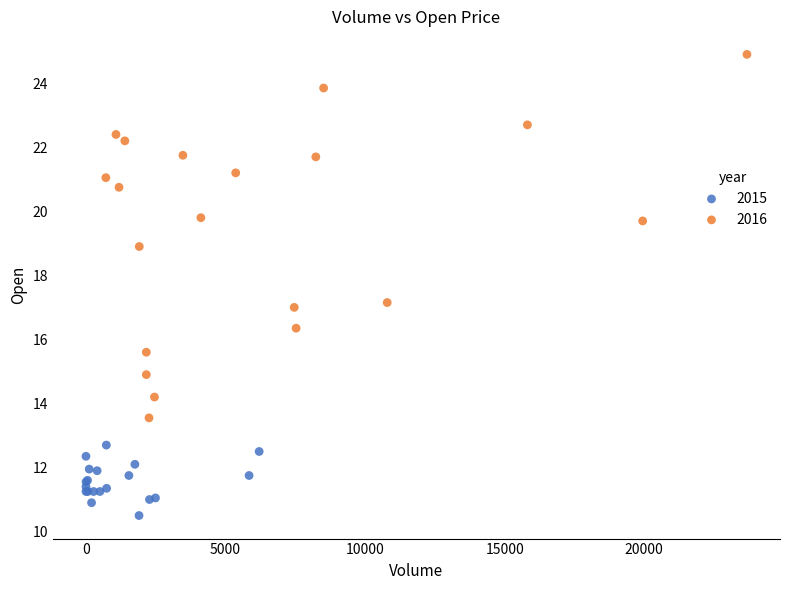

Which series contains the highest Y value?

2016